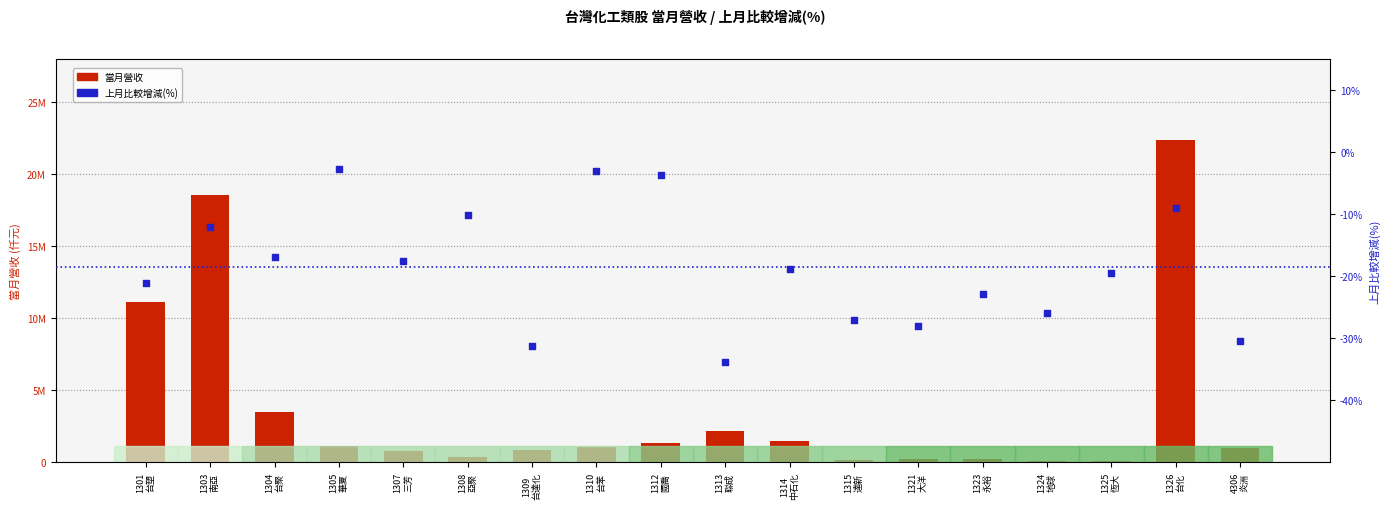

Which series contains the lowest Y value?

上月比較增減(%)